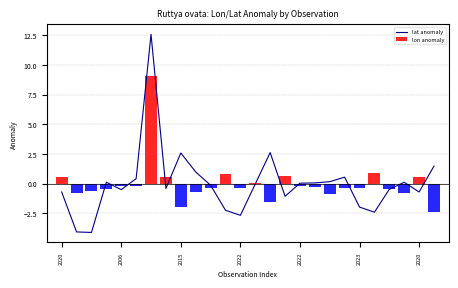

The value at 21 is -1.5. True or false?

False